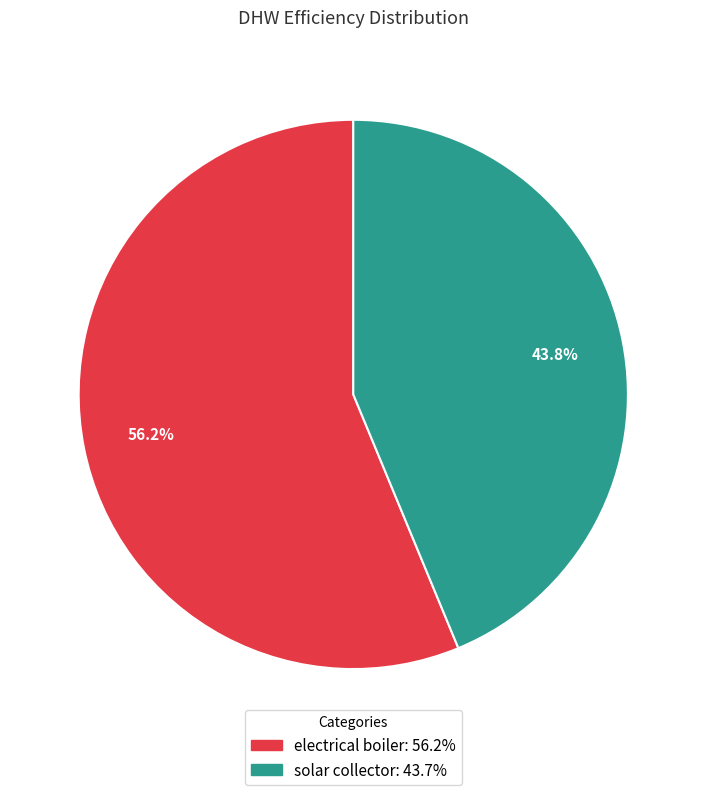

Which has a higher value, solar collector: 43.7% or electrical boiler: 56.2%?

electrical boiler: 56.2%